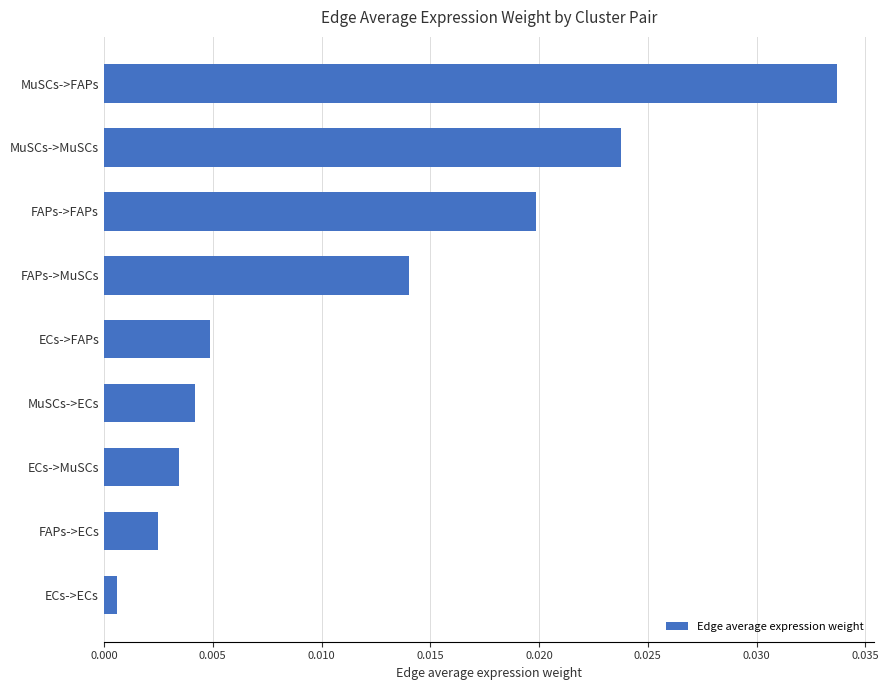

Which has a higher value, MuSCs->FAPs or MuSCs->MuSCs?

MuSCs->FAPs